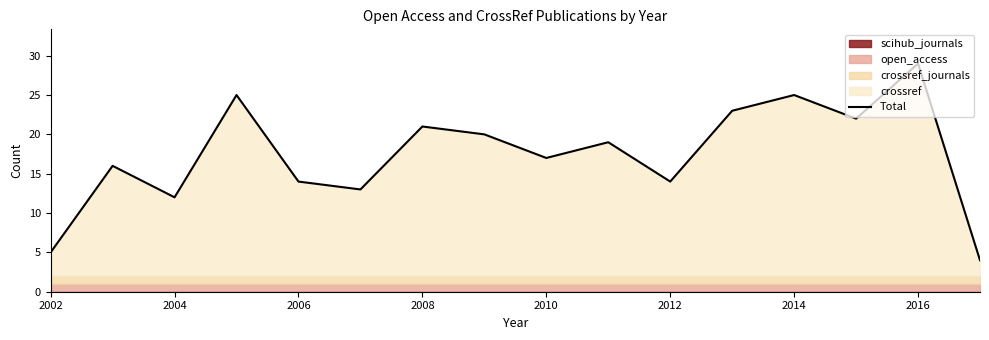

True or false: Total has a value of 25 at 2014.

True